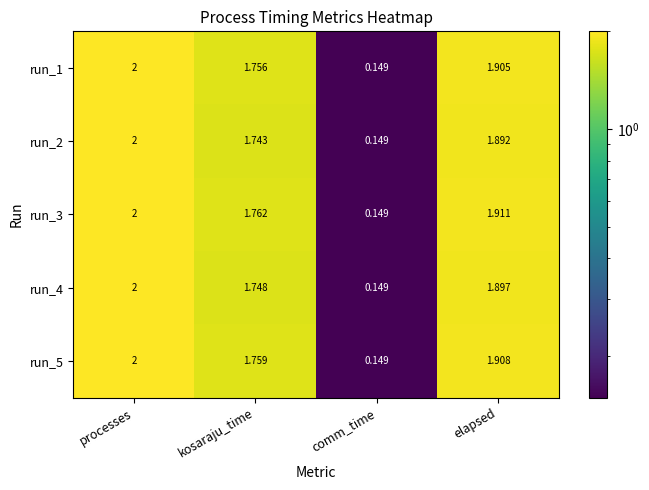

Which category has the highest value in the run_5 series?

processes